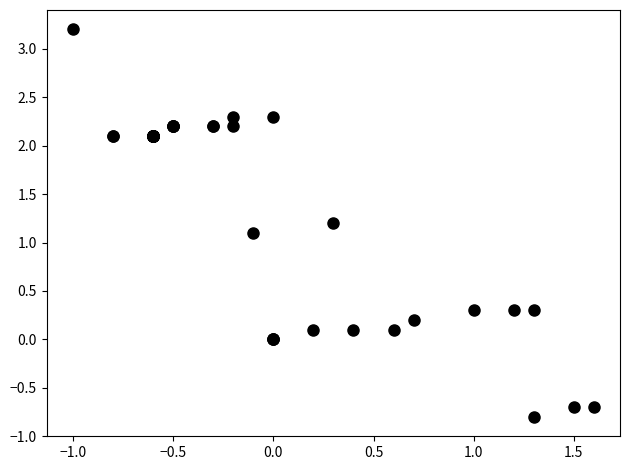

What Y value in the scatter plot is closest to 1?

1.1